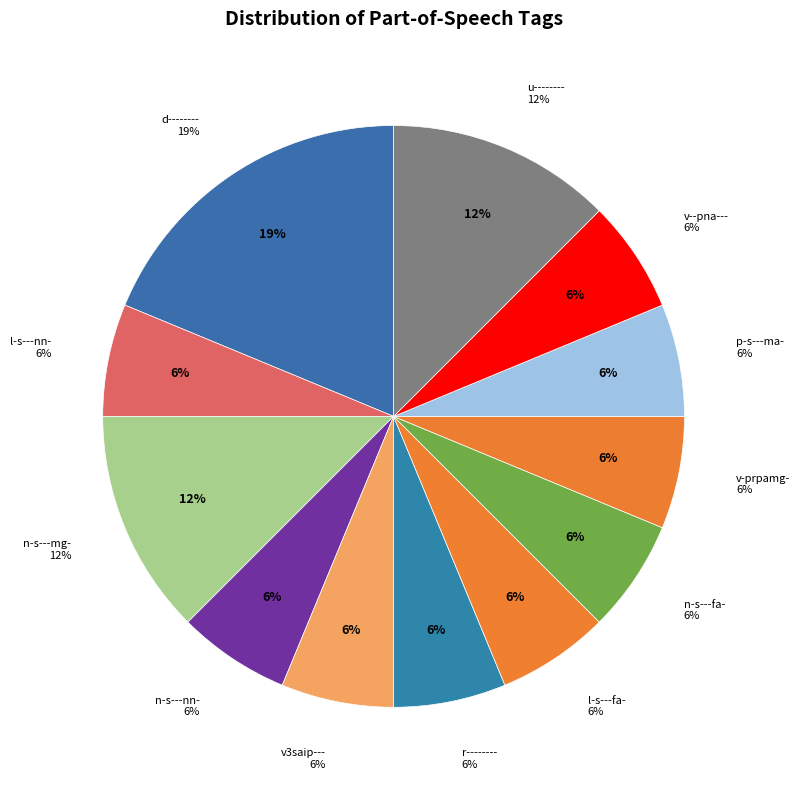

Count the number of slices in the pie.

12